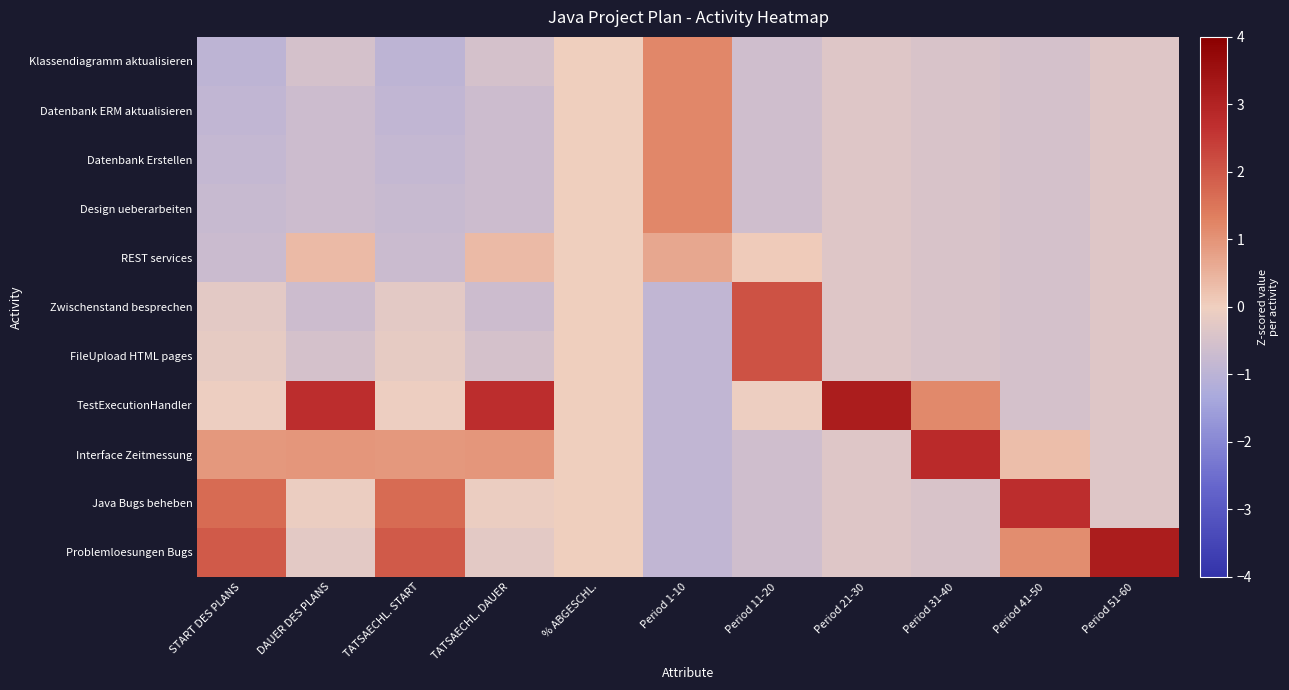

Reading right to left, transcribe all the data shown in this chart.

Klassendiagramm aktualisieren: Period 51-60=-0.3	Period 41-50=-0.5	Period 31-40=-0.4	Period 21-30=-0.3	Period 11-20=-0.6	Period 1-10=1.2	% ABGESCHL.=0.0	TATSAECHL. DAUER=-0.5	TATSAECHL. START=-0.9	DAUER DES PLANS=-0.5	START DES PLANS=-0.9
Datenbank ERM aktualisieren: Period 51-60=-0.3	Period 41-50=-0.5	Period 31-40=-0.4	Period 21-30=-0.3	Period 11-20=-0.6	Period 1-10=1.2	% ABGESCHL.=0.0	TATSAECHL. DAUER=-0.7	TATSAECHL. START=-0.9	DAUER DES PLANS=-0.7	START DES PLANS=-0.9
Datenbank Erstellen: Period 51-60=-0.3	Period 41-50=-0.5	Period 31-40=-0.4	Period 21-30=-0.3	Period 11-20=-0.6	Period 1-10=1.2	% ABGESCHL.=0.0	TATSAECHL. DAUER=-0.7	TATSAECHL. START=-0.8	DAUER DES PLANS=-0.7	START DES PLANS=-0.8
Design ueberarbeiten: Period 51-60=-0.3	Period 41-50=-0.5	Period 31-40=-0.4	Period 21-30=-0.3	Period 11-20=-0.6	Period 1-10=1.2	% ABGESCHL.=0.0	TATSAECHL. DAUER=-0.7	TATSAECHL. START=-0.8	DAUER DES PLANS=-0.7	START DES PLANS=-0.8
REST services: Period 51-60=-0.3	Period 41-50=-0.5	Period 31-40=-0.4	Period 21-30=-0.3	Period 11-20=0.1	Period 1-10=0.7	% ABGESCHL.=0.0	TATSAECHL. DAUER=0.4	TATSAECHL. START=-0.7	DAUER DES PLANS=0.4	START DES PLANS=-0.7
Zwischenstand besprechen: Period 51-60=-0.3	Period 41-50=-0.5	Period 31-40=-0.4	Period 21-30=-0.3	Period 11-20=2.1	Period 1-10=-0.9	% ABGESCHL.=0.0	TATSAECHL. DAUER=-0.7	TATSAECHL. START=-0.2	DAUER DES PLANS=-0.7	START DES PLANS=-0.2
FileUpload HTML pages: Period 51-60=-0.3	Period 41-50=-0.5	Period 31-40=-0.4	Period 21-30=-0.3	Period 11-20=2.1	Period 1-10=-0.9	% ABGESCHL.=0.0	TATSAECHL. DAUER=-0.5	TATSAECHL. START=-0.2	DAUER DES PLANS=-0.5	START DES PLANS=-0.2
TestExecutionHandler: Period 51-60=-0.3	Period 41-50=-0.5	Period 31-40=1.2	Period 21-30=3.2	Period 11-20=-0.0	Period 1-10=-0.9	% ABGESCHL.=0.0	TATSAECHL. DAUER=2.7	TATSAECHL. START=-0.0	DAUER DES PLANS=2.7	START DES PLANS=-0.0
Interface Zeitmessung: Period 51-60=-0.3	Period 41-50=0.3	Period 31-40=2.8	Period 21-30=-0.3	Period 11-20=-0.6	Period 1-10=-0.9	% ABGESCHL.=0.0	TATSAECHL. DAUER=1.0	TATSAECHL. START=0.9	DAUER DES PLANS=1.0	START DES PLANS=0.9
Java Bugs beheben: Period 51-60=-0.3	Period 41-50=2.7	Period 31-40=-0.4	Period 21-30=-0.3	Period 11-20=-0.6	Period 1-10=-0.9	% ABGESCHL.=0.0	TATSAECHL. DAUER=-0.1	TATSAECHL. START=1.7	DAUER DES PLANS=-0.1	START DES PLANS=1.7
Problemloesungen Bugs: Period 51-60=3.2	Period 41-50=1.1	Period 31-40=-0.4	Period 21-30=-0.3	Period 11-20=-0.6	Period 1-10=-0.9	% ABGESCHL.=0.0	TATSAECHL. DAUER=-0.2	TATSAECHL. START=2.0	DAUER DES PLANS=-0.2	START DES PLANS=2.0